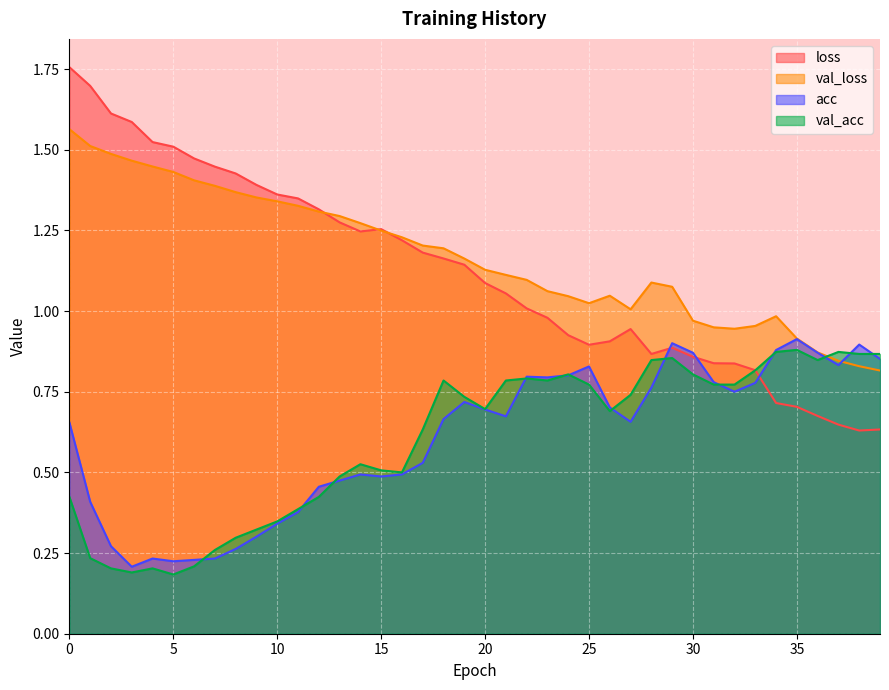

True or false: loss has more than 1 interior local peaks.

True